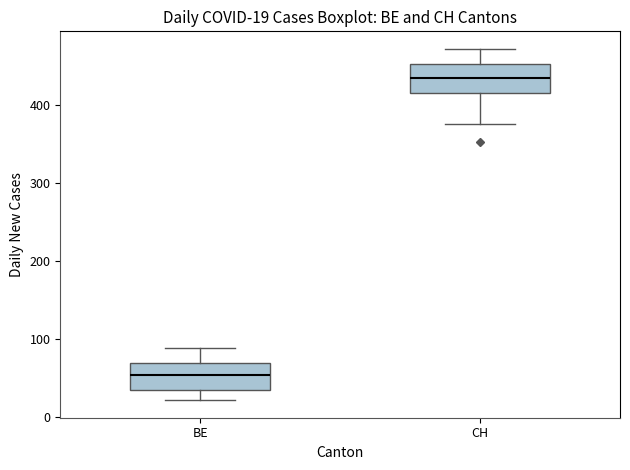

Which box's median line is the lowest?

BE